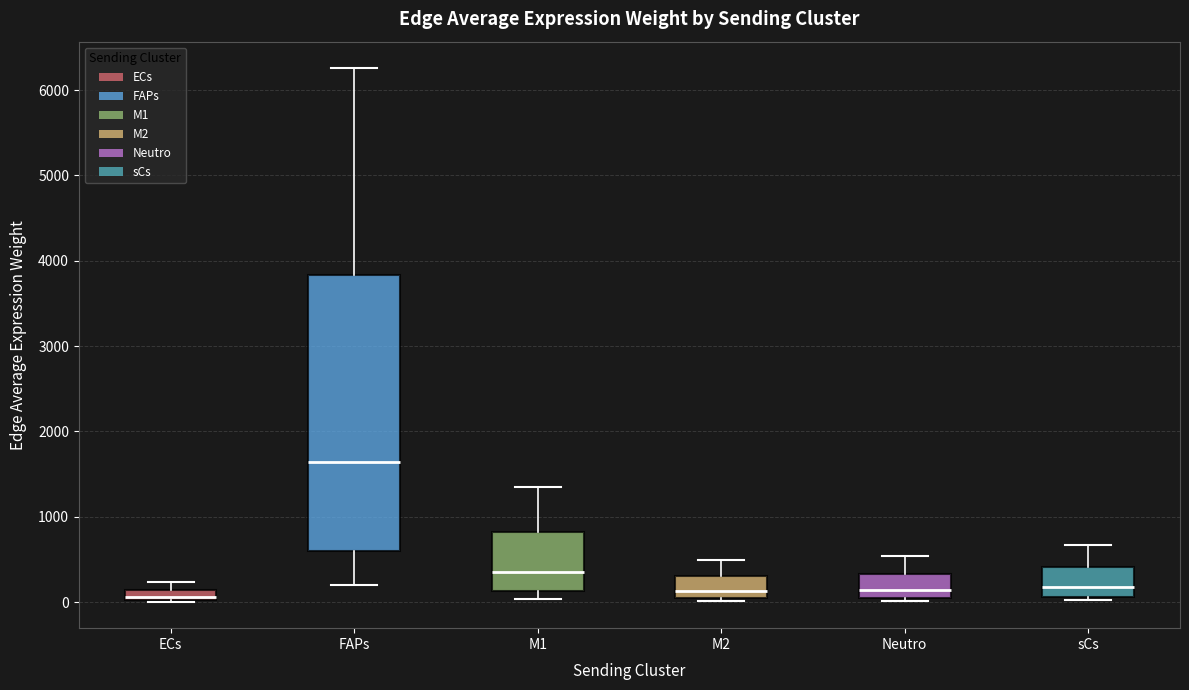

Where does the median line of the box for M2 sit on the y-axis? The values are not printed on the chart, so give them approximately, as read against the axis.

100